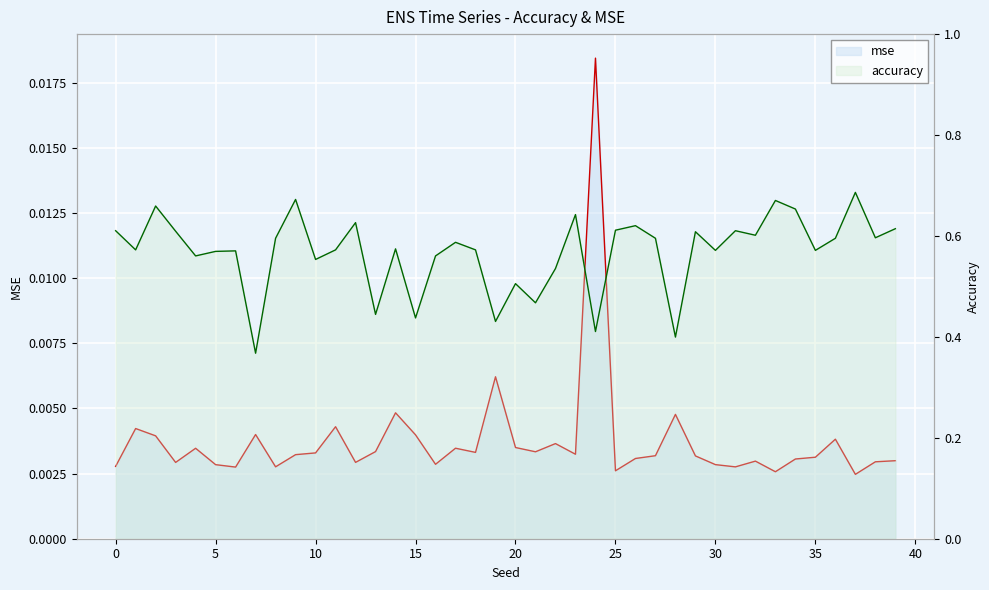

Read the accuracy value at 10.

0.6